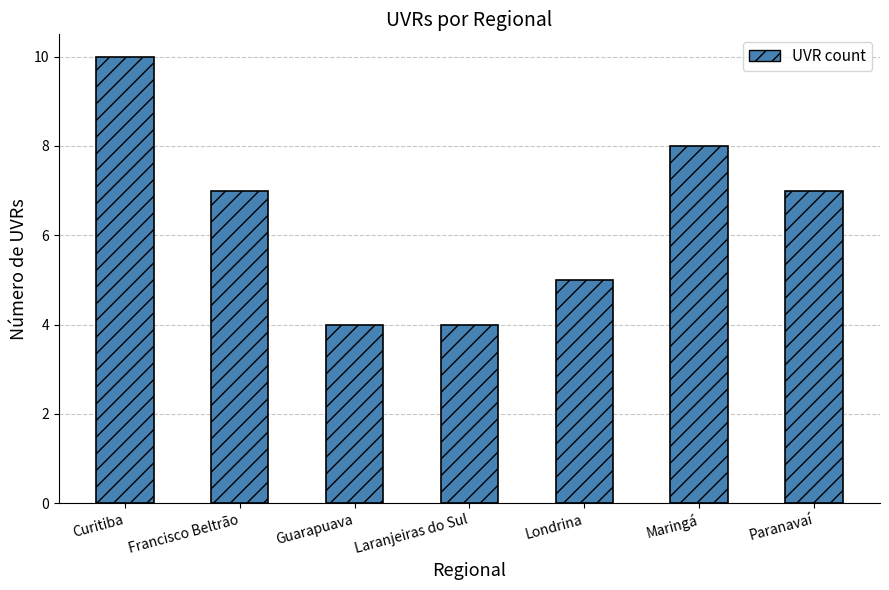

What is the minimum value shown in the chart?

4